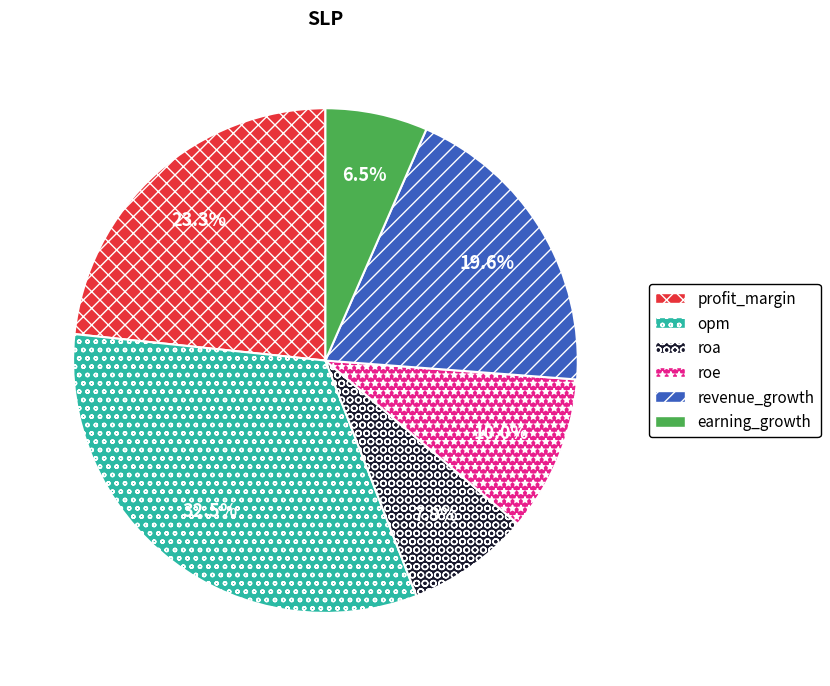

To the nearest percent, what portion does roe represent?

10%